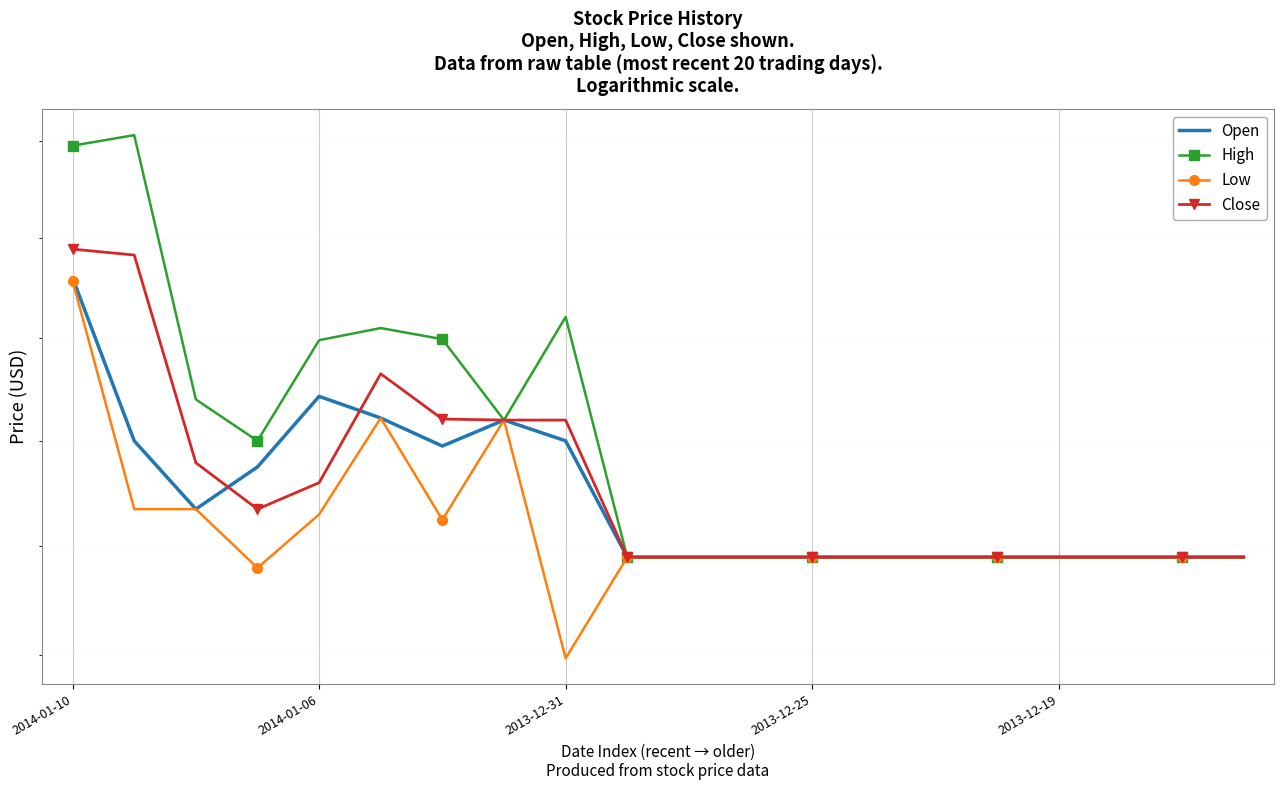

Which series changed the most between 7 and 15?

Open